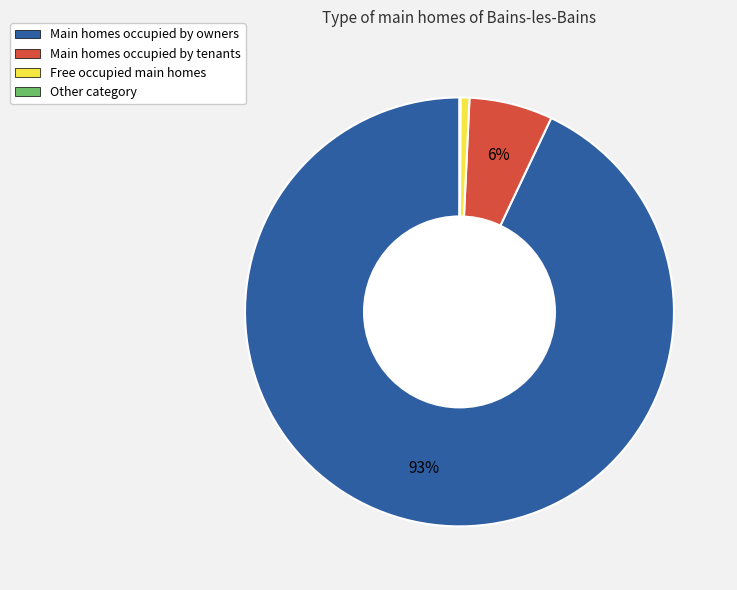

Is Main homes occupied by tenants the majority of the pie?

No